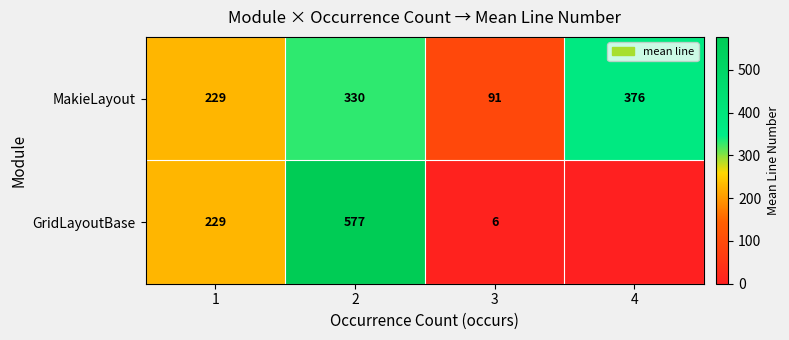

How many data points in MakieLayout are less than 330?

2